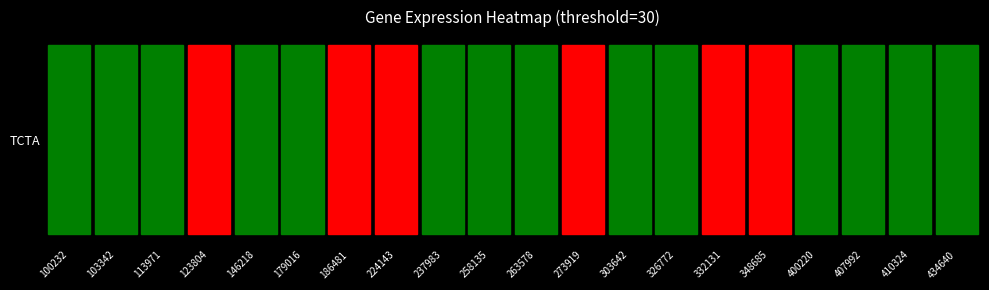

What is the difference between the maximum and second lowest values?

63.5